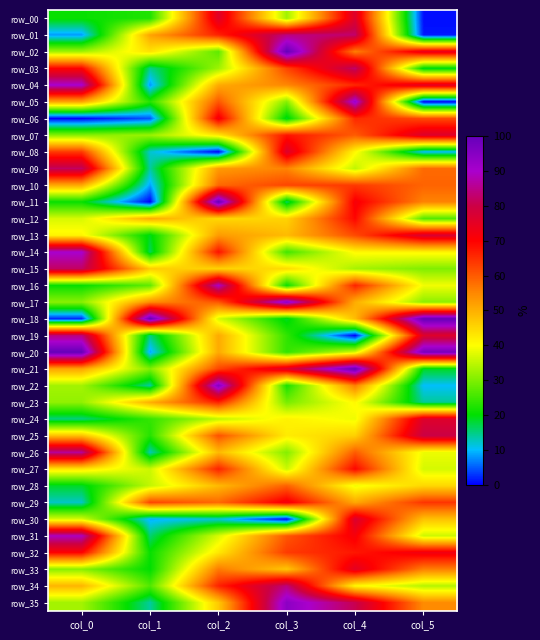

What is the sum of the row_28 values at col_1 and col_3?

94.6